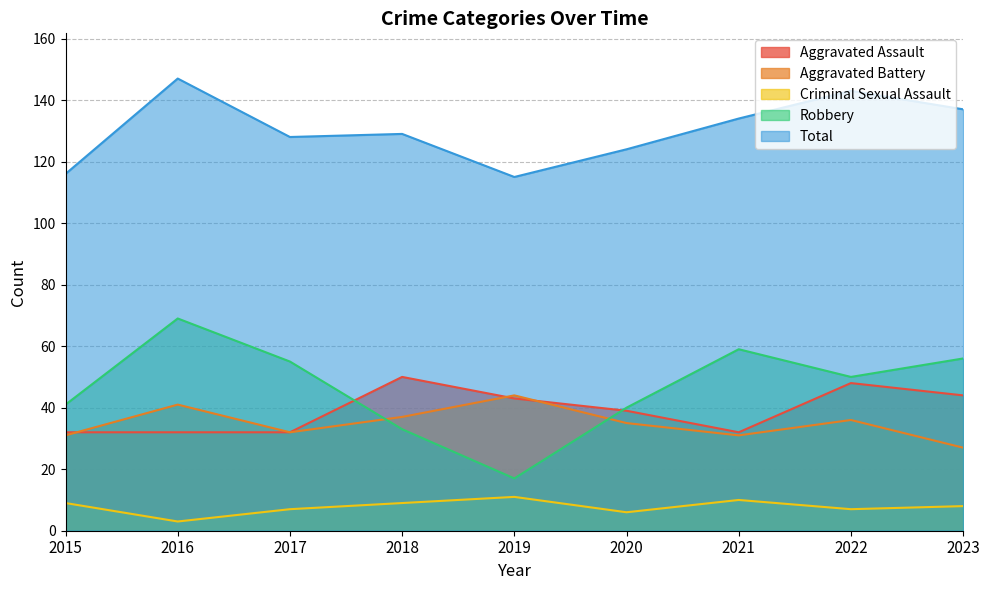

Rank the series at 2022 from lowest to highest value.

Criminal Sexual Assault, Aggravated Battery, Aggravated Assault, Robbery, Total